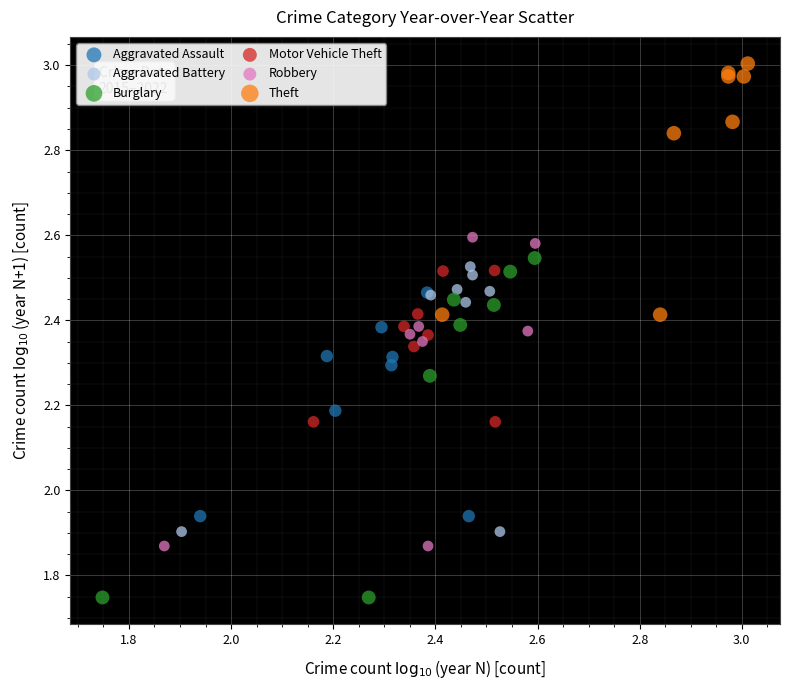

Which series reaches the maximum Y coordinate?

Theft